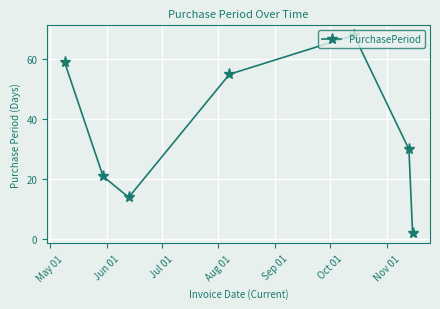

What is the maximum value shown in the chart?

68